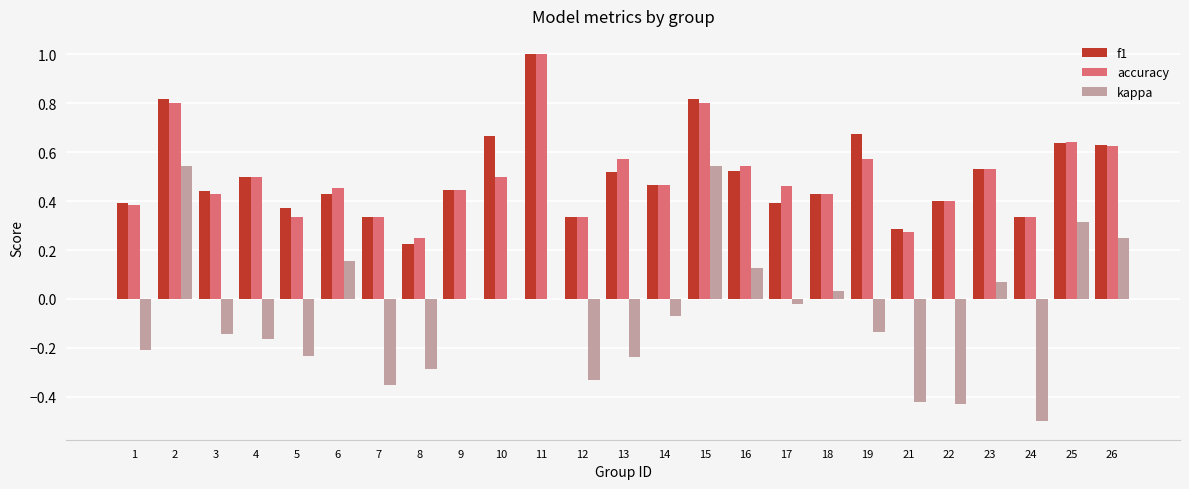

At which label does accuracy reach its peak?

11